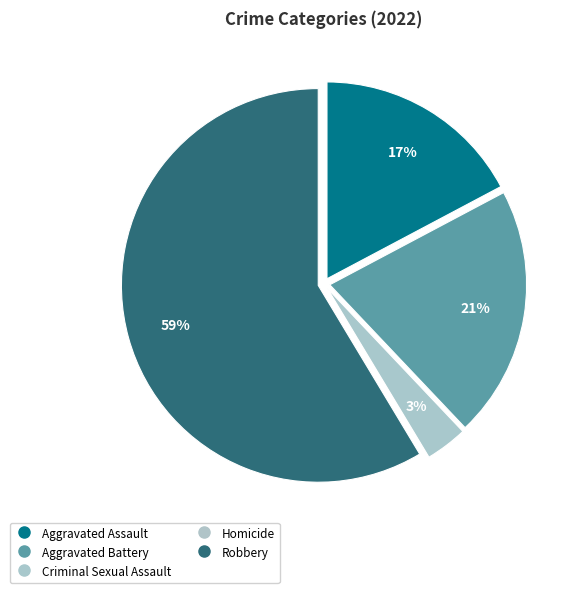

True or false: Homicide accounts for 0% of the total.

True